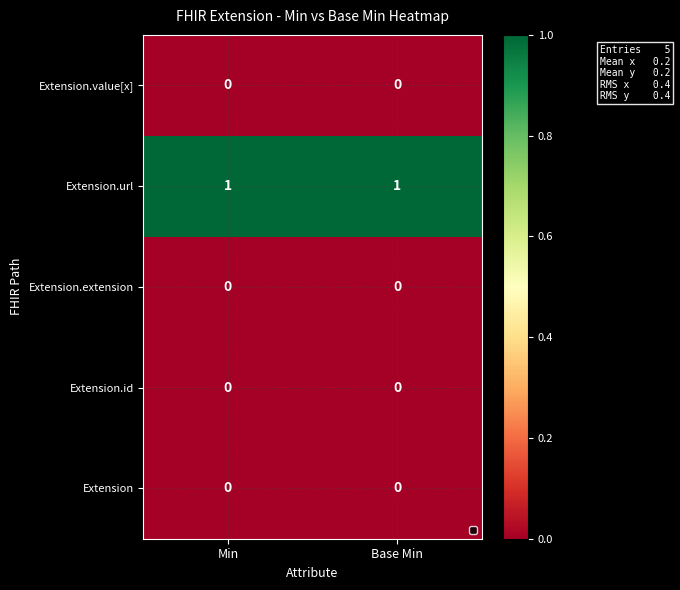

Reading left to right, extract all data points from this chart.

Extension.value[x]: Min=0	Base Min=0
Extension.url: Min=1	Base Min=1
Extension.extension: Min=0	Base Min=0
Extension.id: Min=0	Base Min=0
Extension: Min=0	Base Min=0